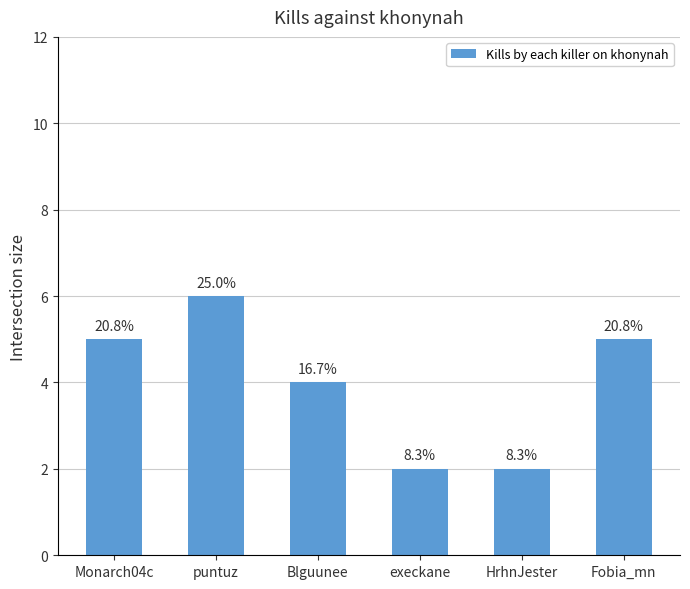

Reading left to right, list all the values displayed in this chart.

Monarch04c=5	puntuz=6	Blguunee=4	execkane=2	HrhnJester=2	Fobia_mn=5